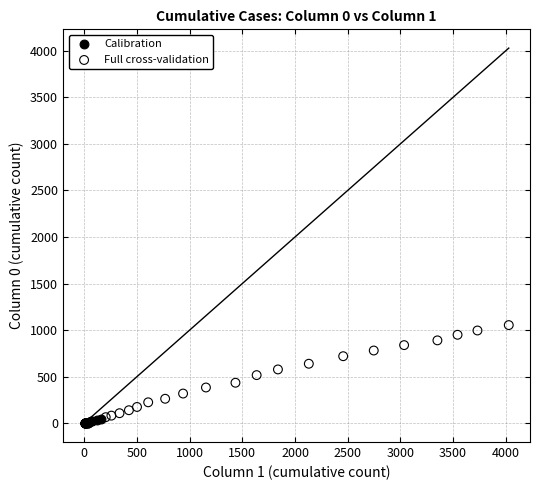

Which series contains the highest Y value?

Full cross-validation